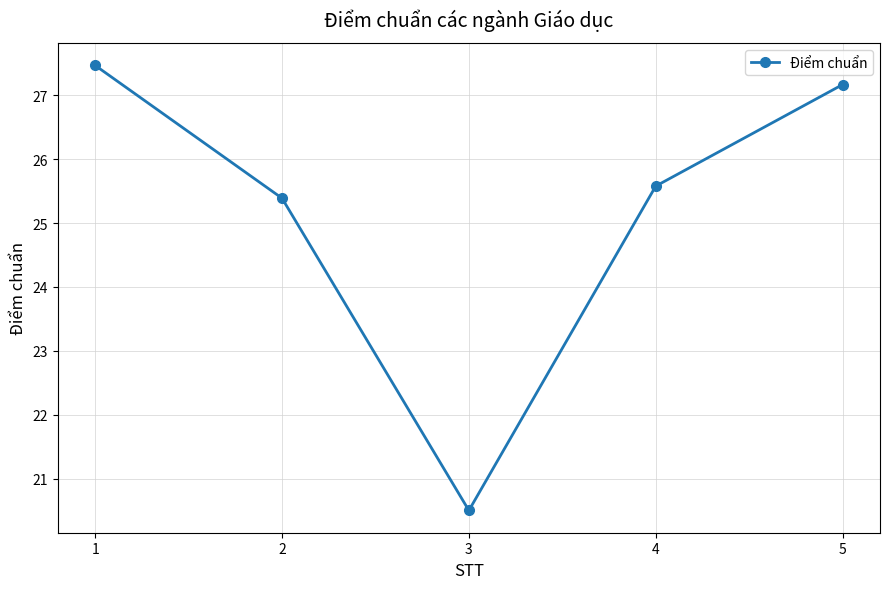

The value at 5 is 27.2. True or false?

True